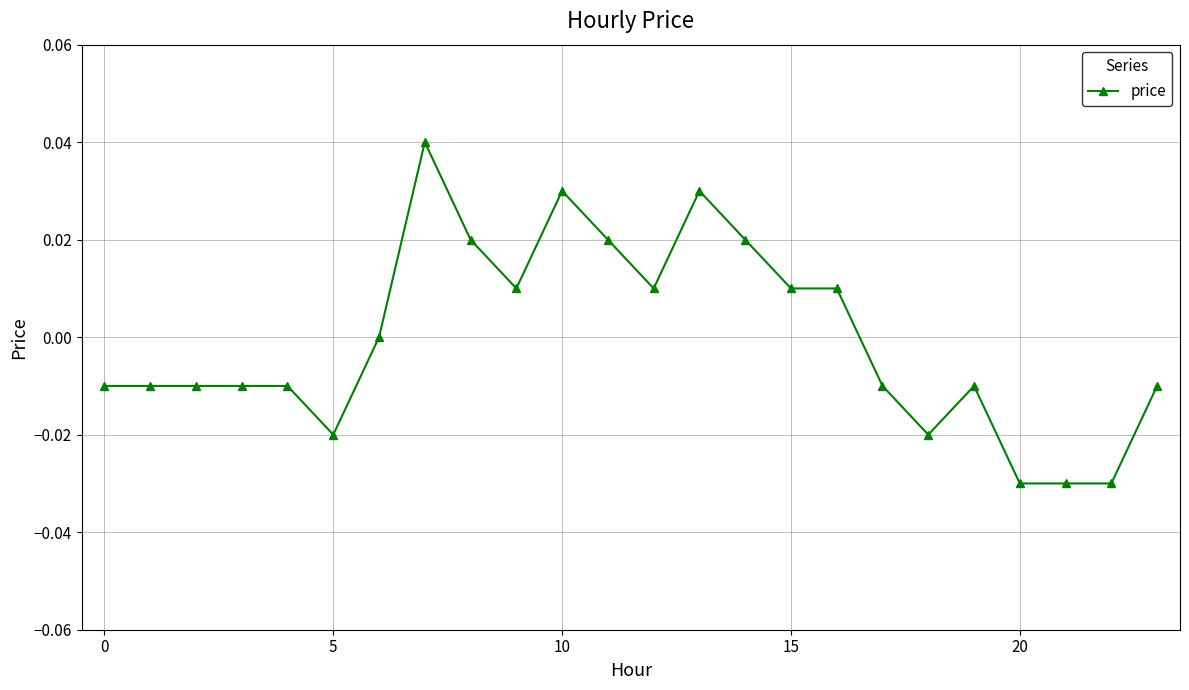

What is the label of the 11th point from the left?

10